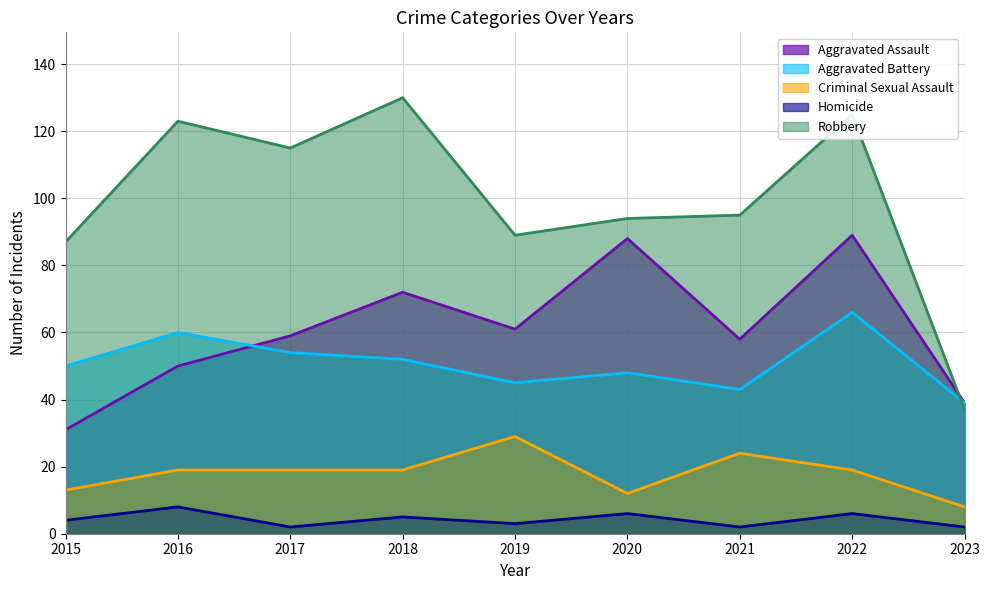

Does the chart have visible grid lines?

Yes